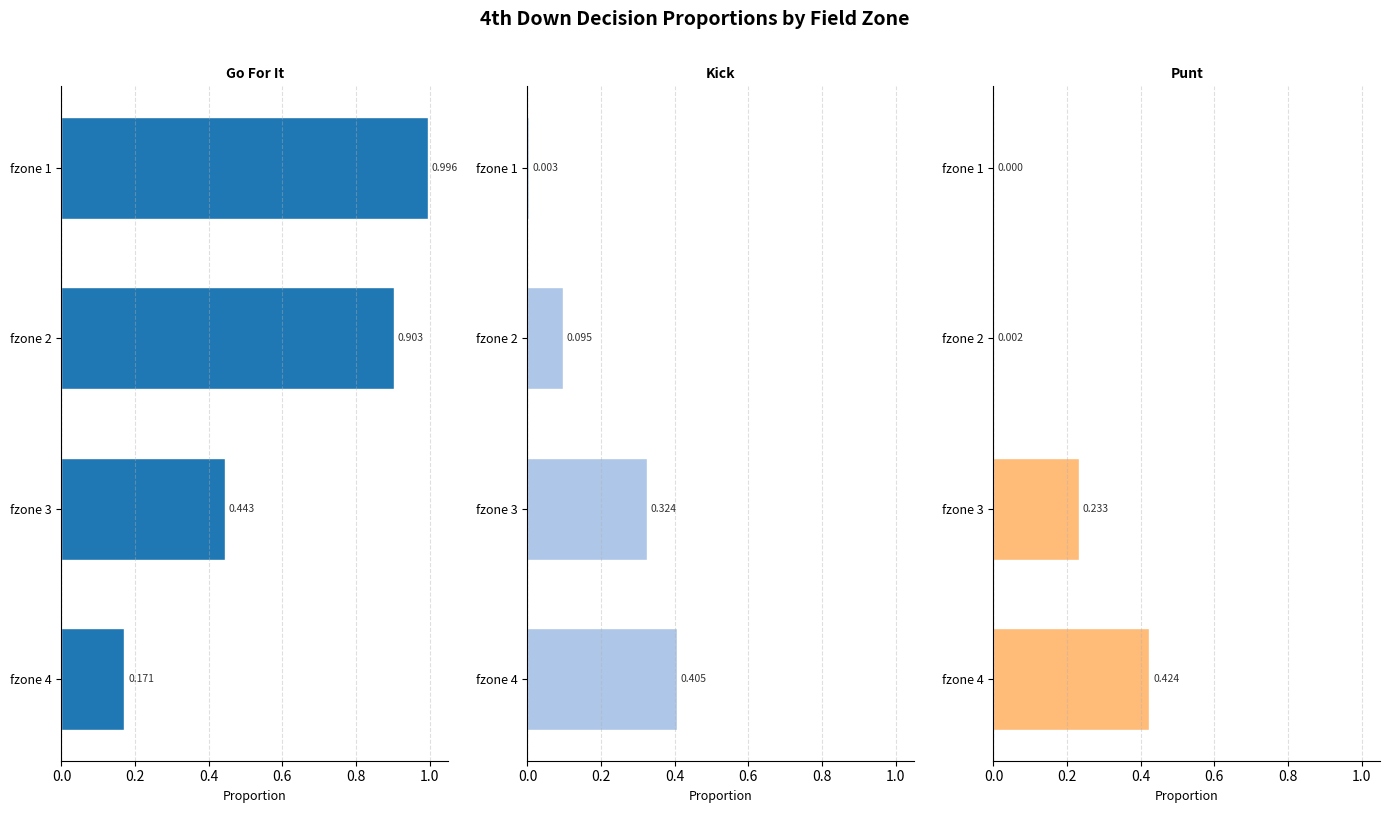

Is the value of gofor at fzone 1 greater than the value of punt at fzone 1?

Yes